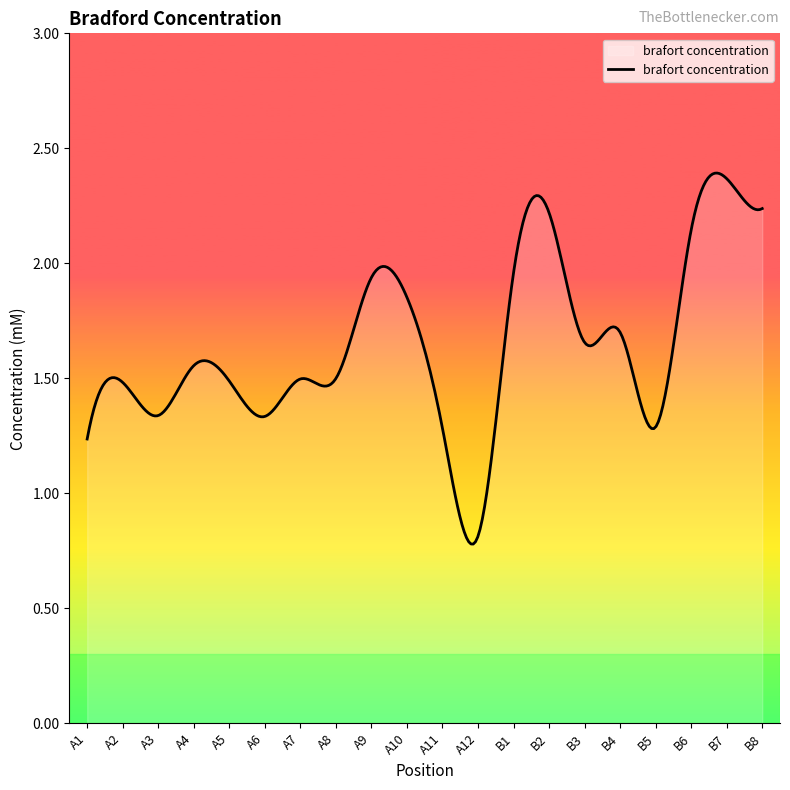

True or false: the data has more than 0 interior local peaks.

True